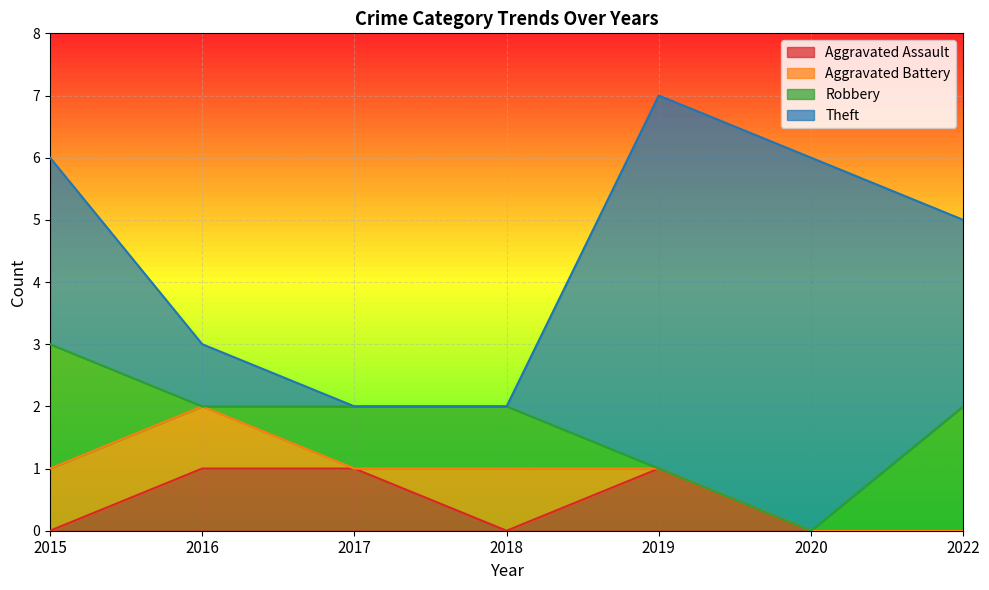

The value of Robbery at 2022 is 1. True or false?

False